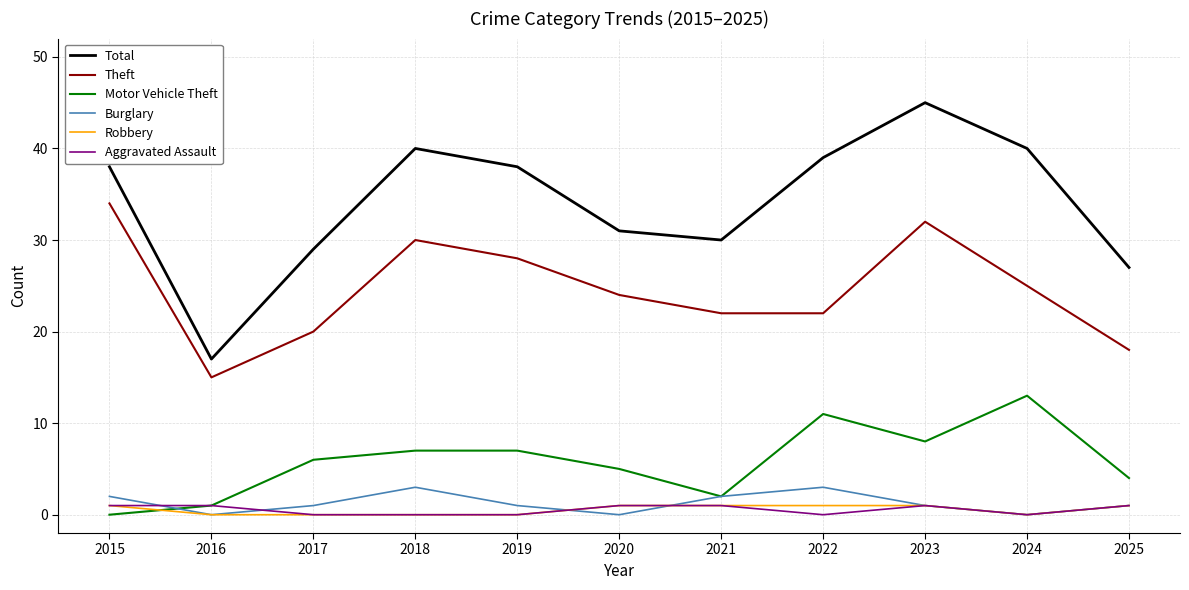

True or false: Robbery and Burglary cross at least once.

True